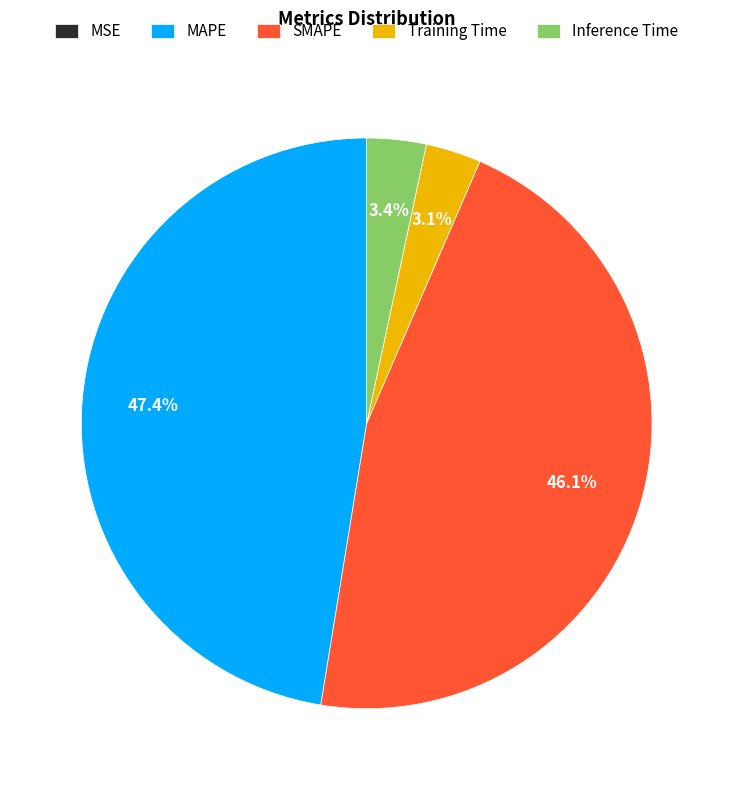

Which slice is the largest?

MAPE